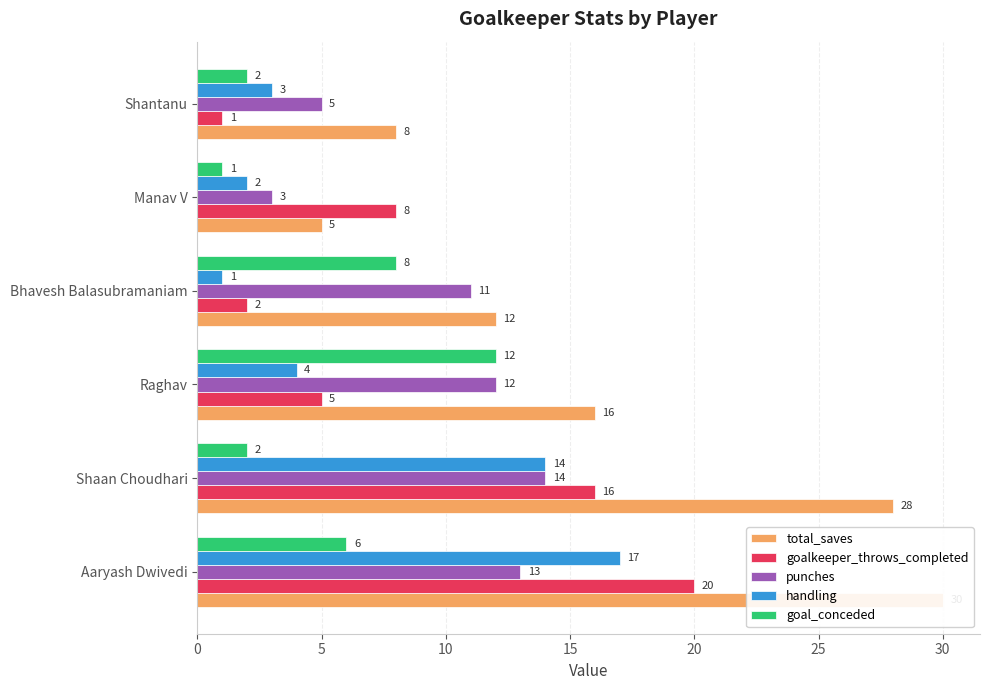

What is the smallest value displayed?

1